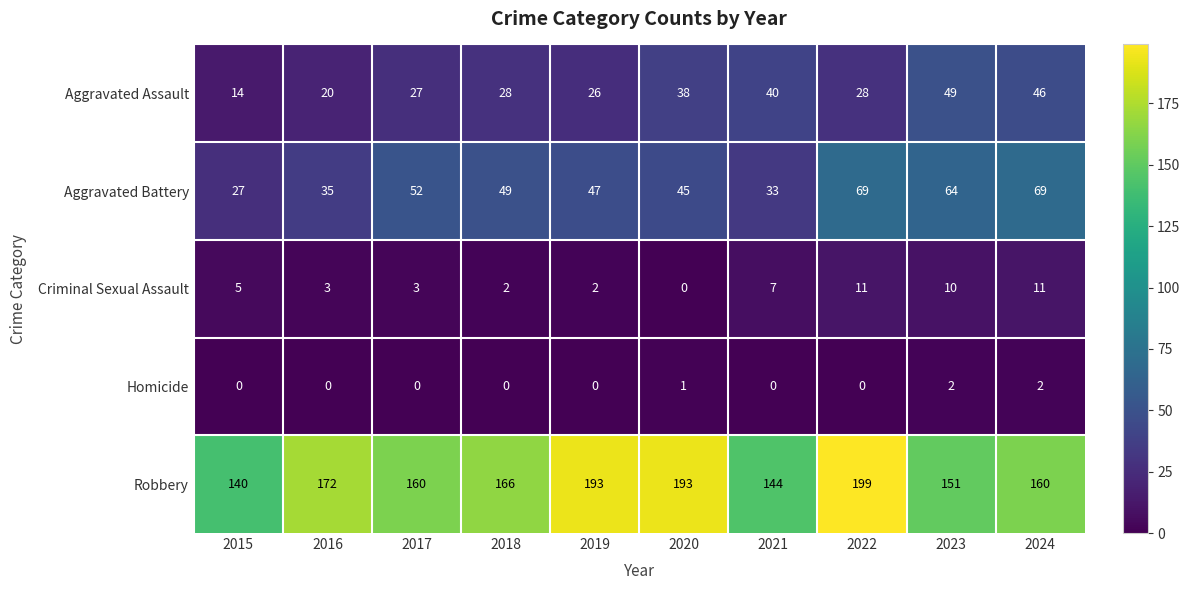

At which category is the sum across all series the highest?

2022